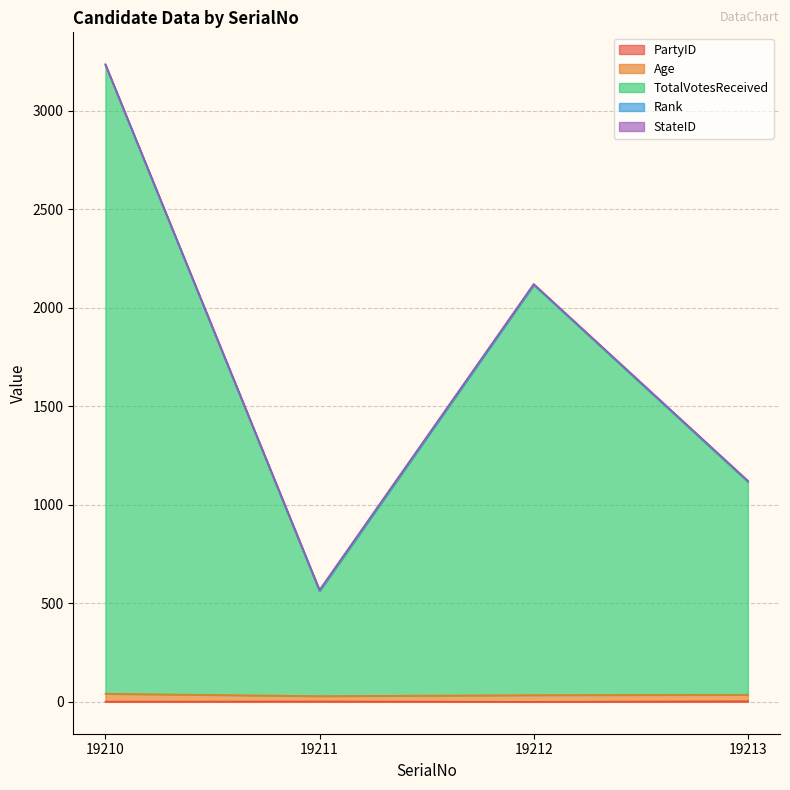

At which category is the sum across all series the highest?

19210